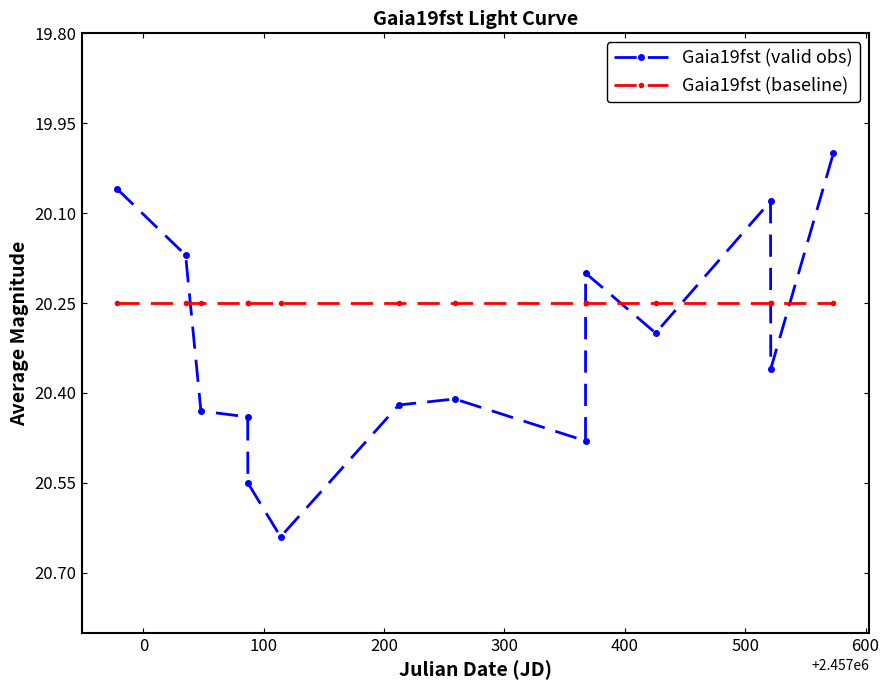

Rank the series by their average value, from highest to lowest.

Gaia19fst (valid obs), Gaia19fst (baseline)